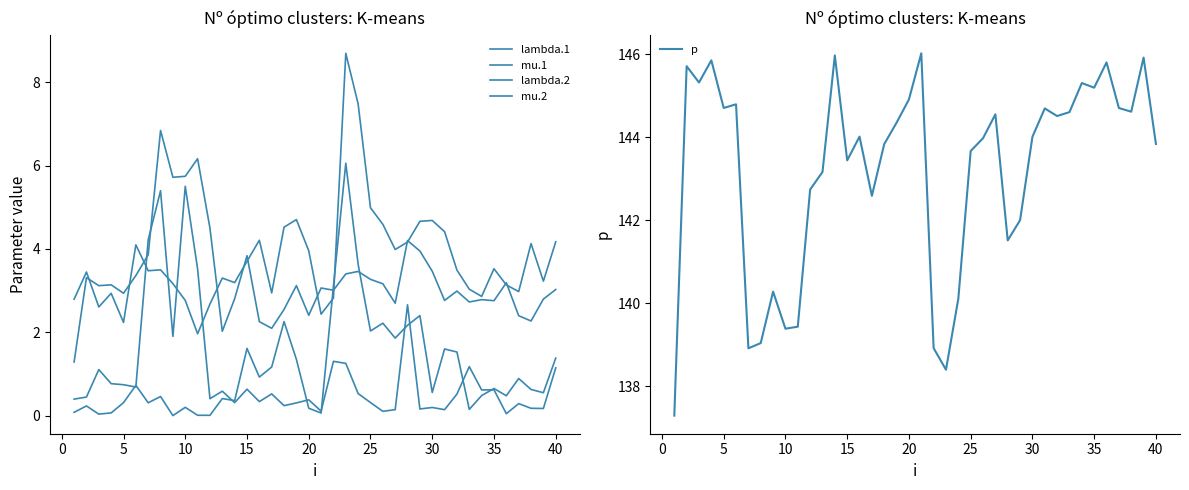

The value of p at 15 is 143.4. True or false?

True